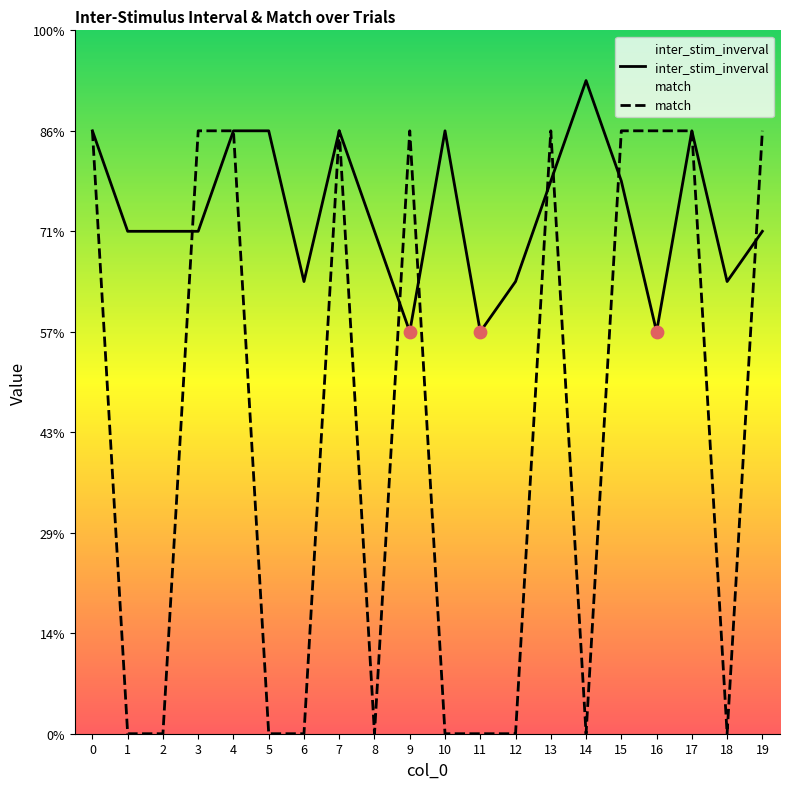

Is the value of inter_stim_inverval at 18 greater than the value of match at 5?

Yes